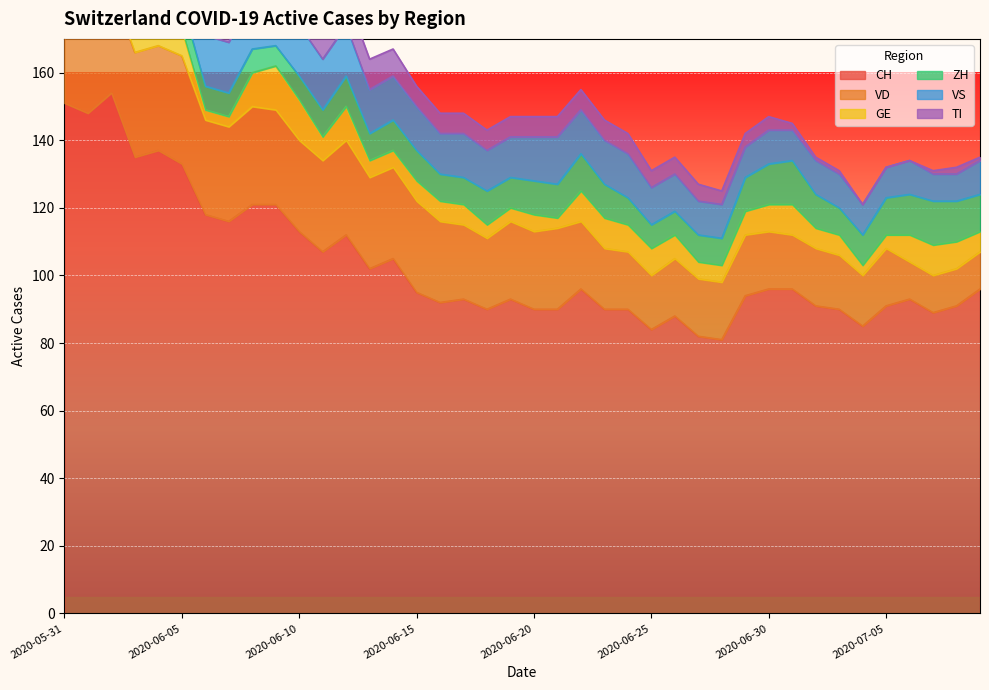

What is the lowest value of the CH series?

81